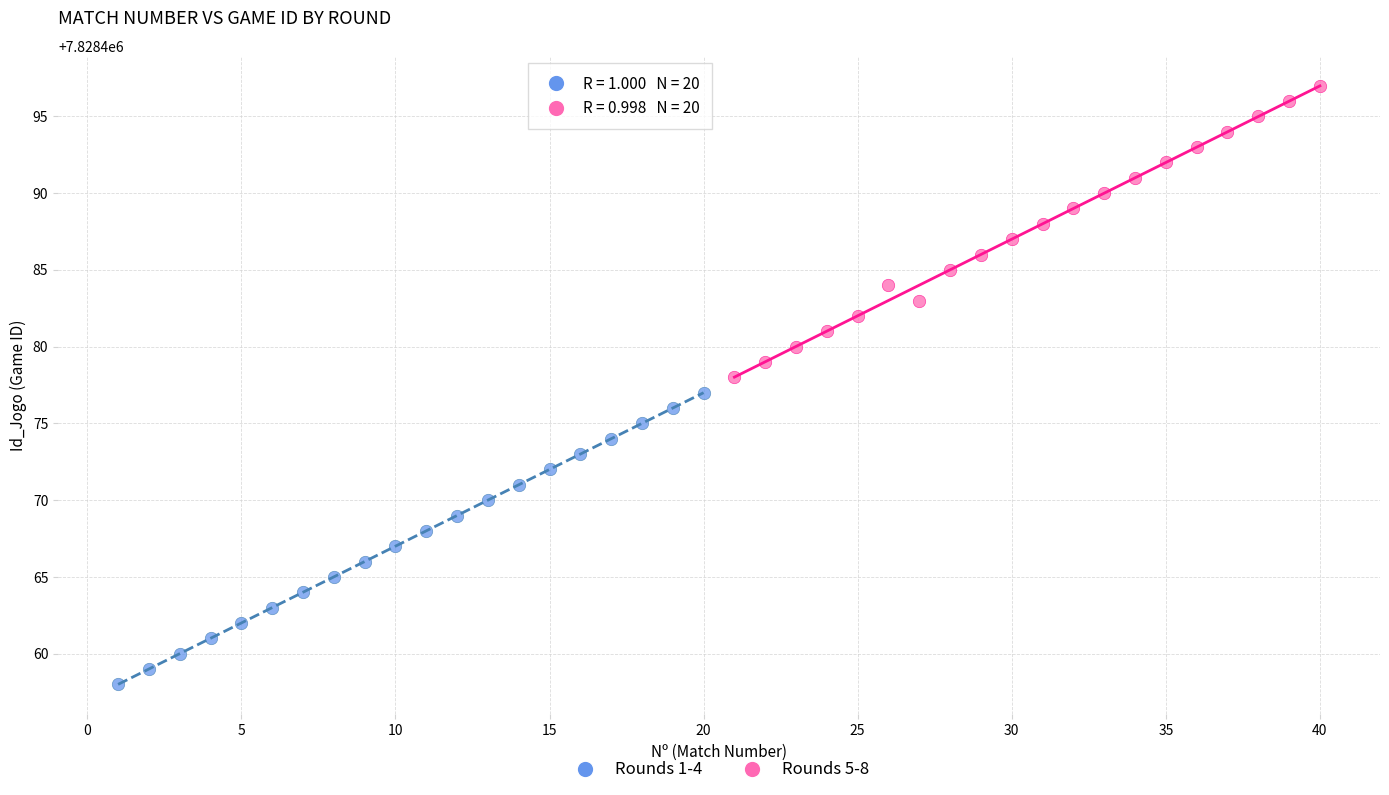

Which series reaches the minimum Y coordinate?

Rounds 1-4